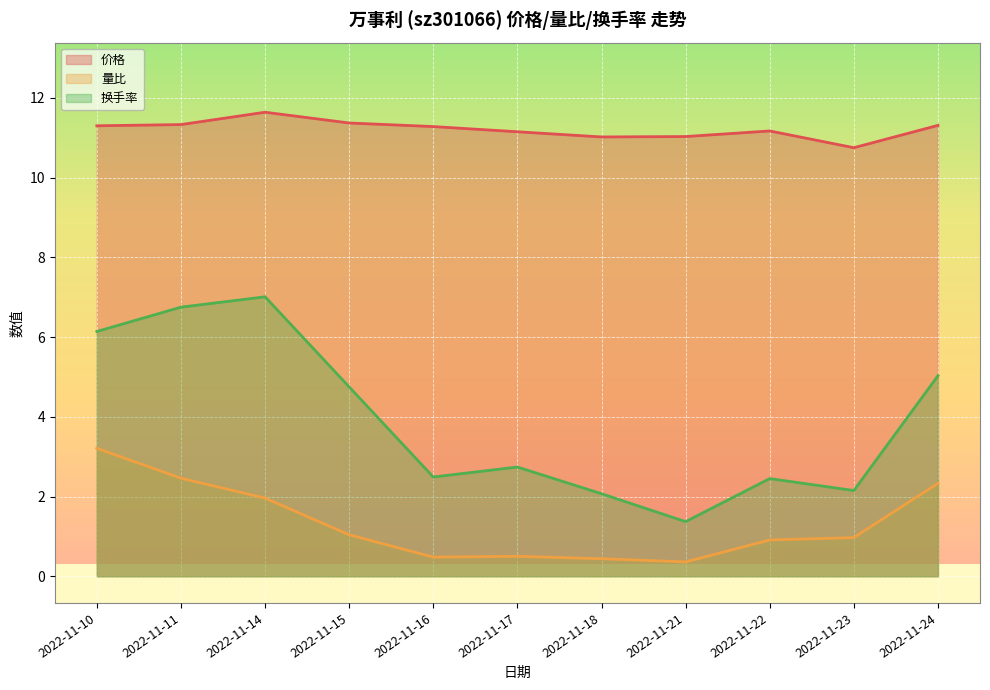

At which category is the sum across all series the highest?

2022-11-10